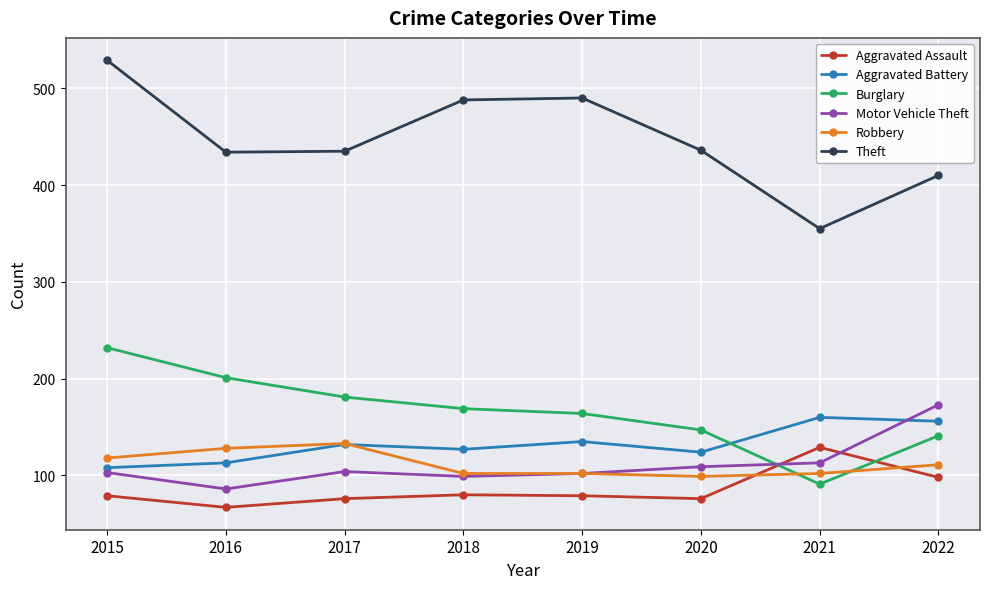

The value of Robbery at 2021 is 134. True or false?

False